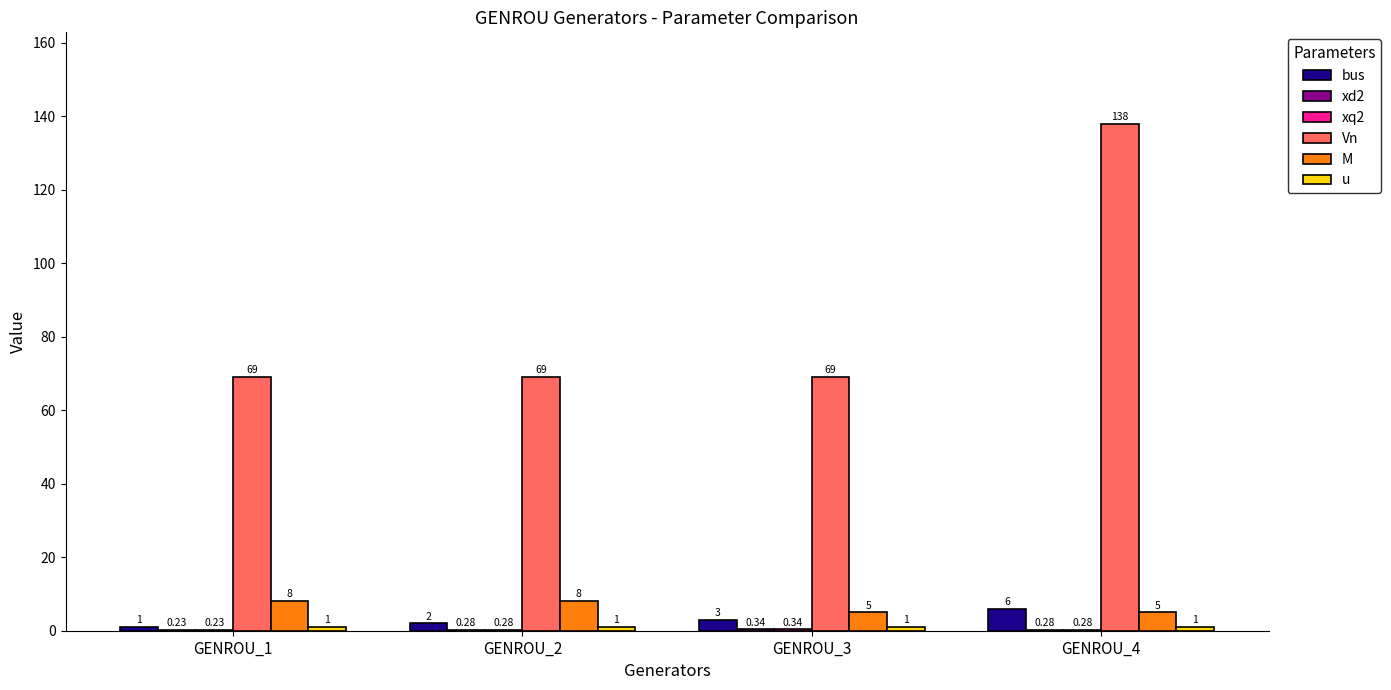

Which series has the largest total across all categories?

Vn